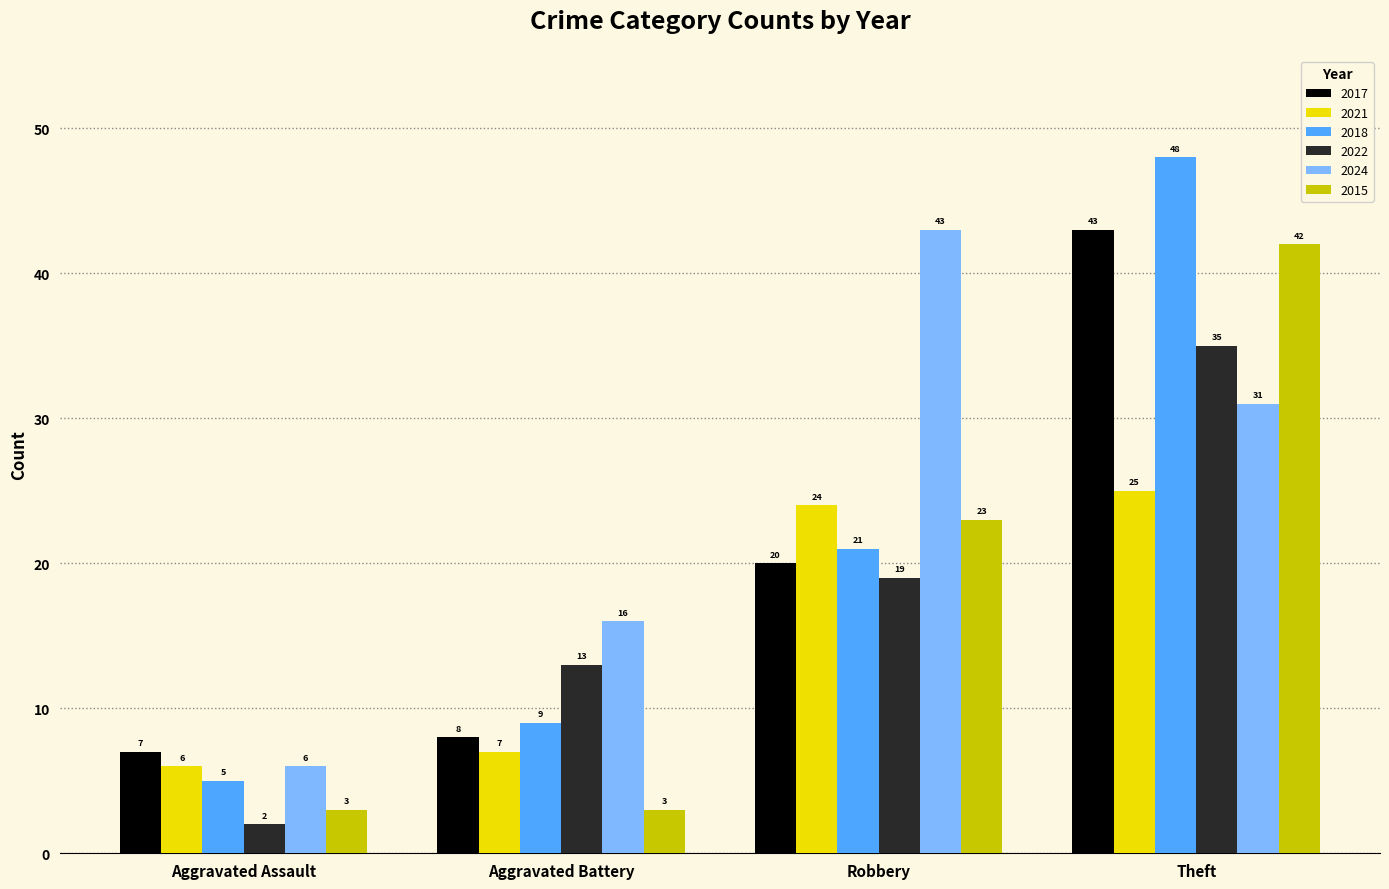

How many distinct data groups are displayed?

6